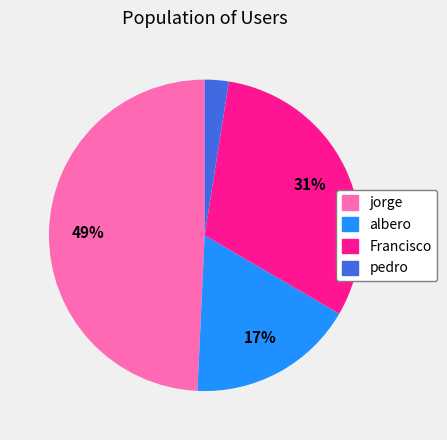

Combined, do jorge and pedro account for over 50%?

Yes